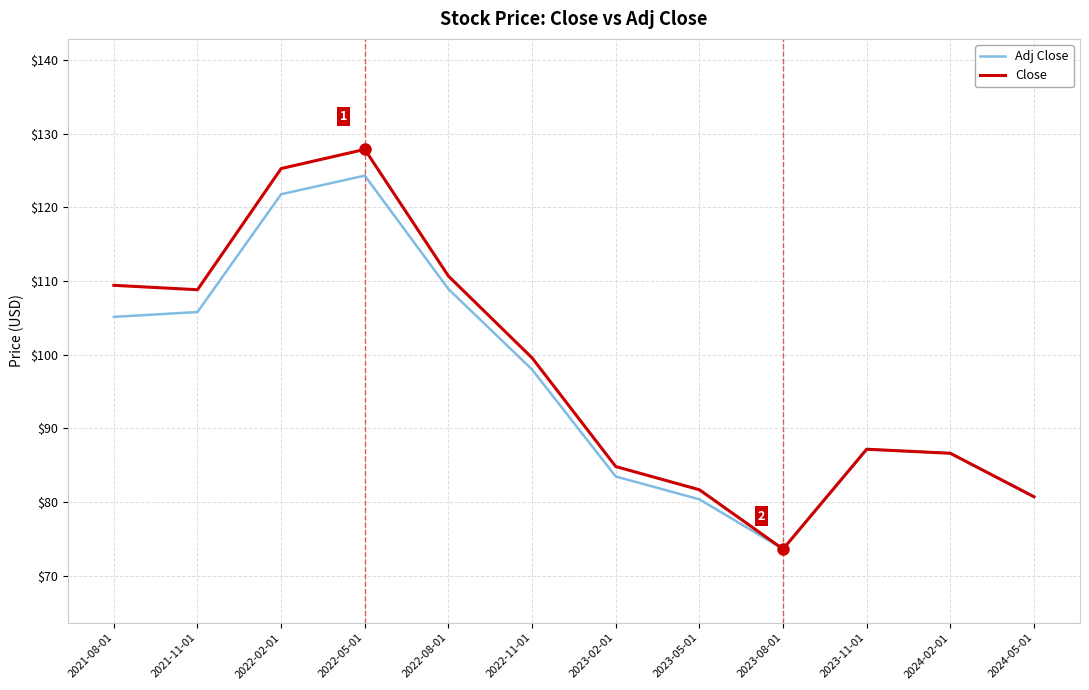

What is the greatest value displayed?

127.8